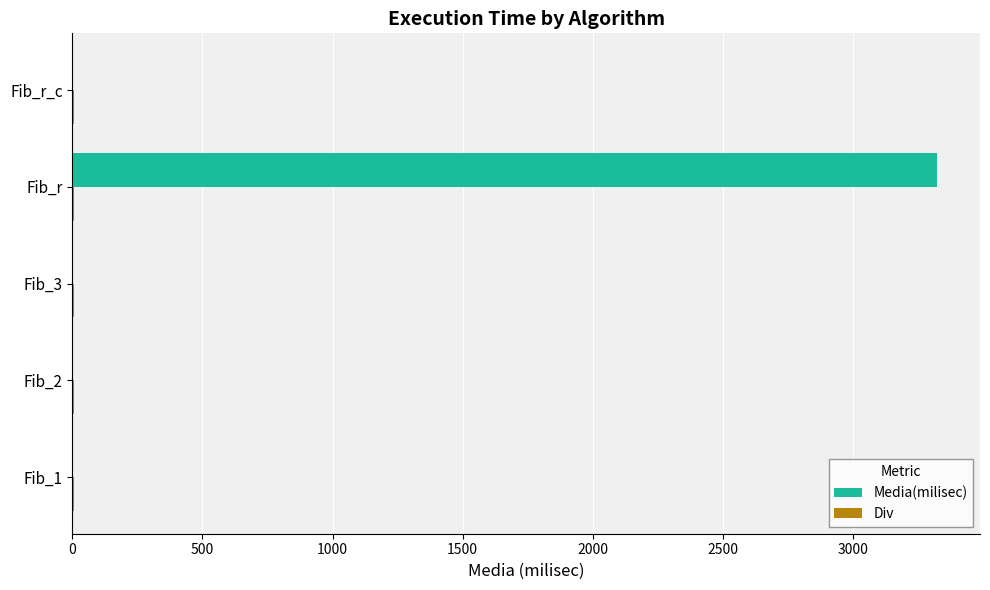

At which category is the sum across all series the highest?

Fib_r